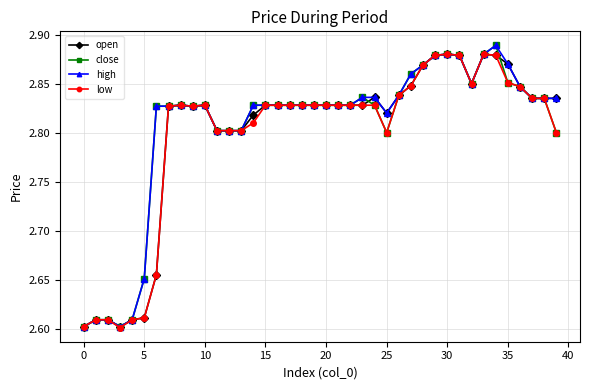

At how many categories does at least one series exceed 2?

40